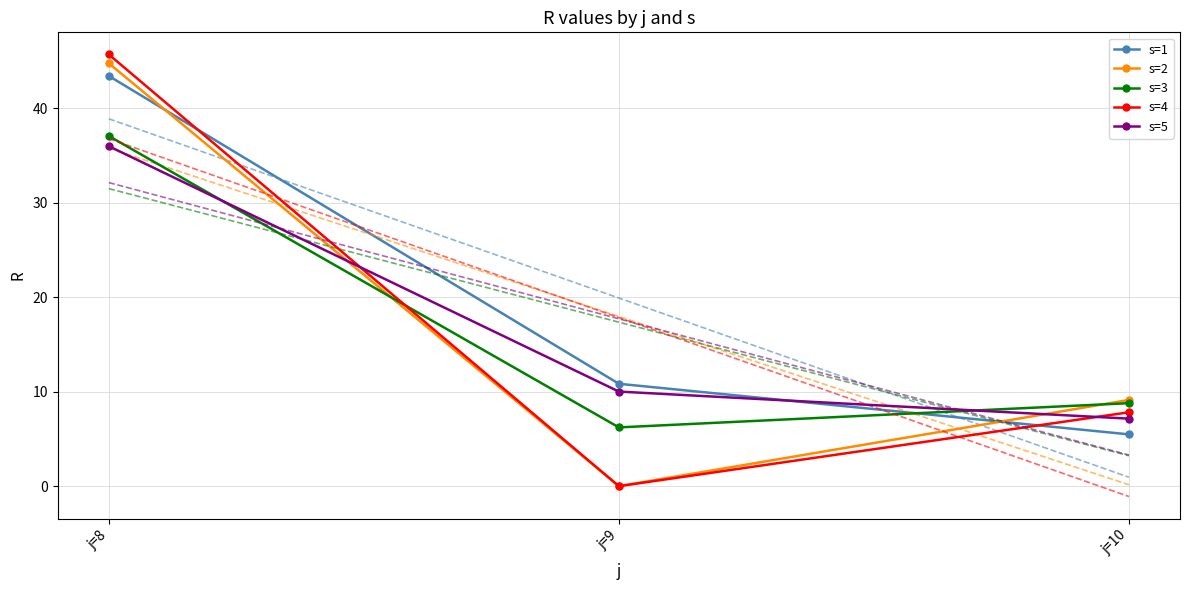

At which label does s=3 first exceed 8?

j=8